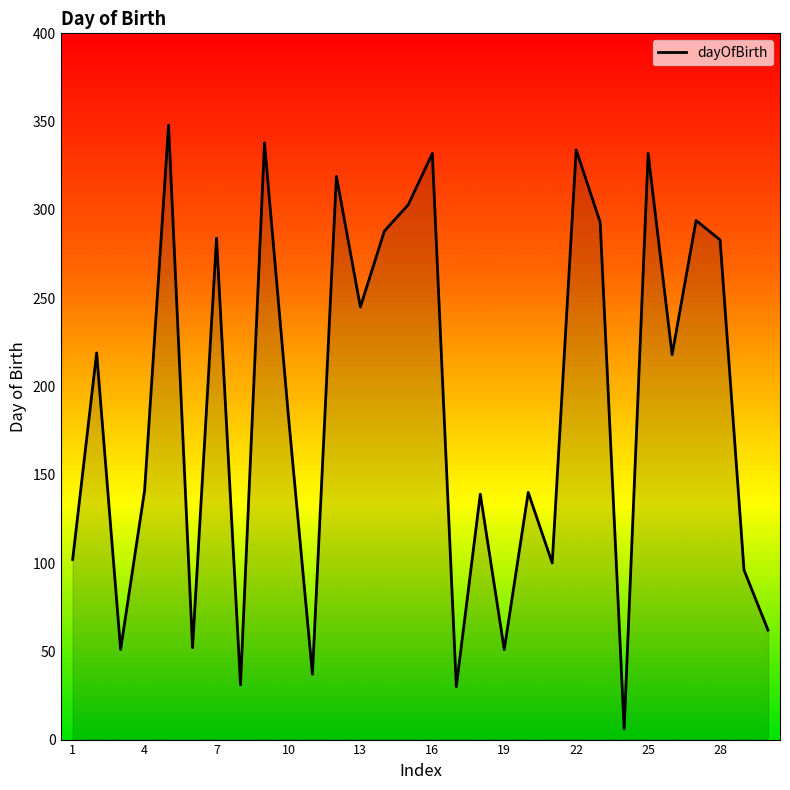

What is the maximum value shown in the chart?

348